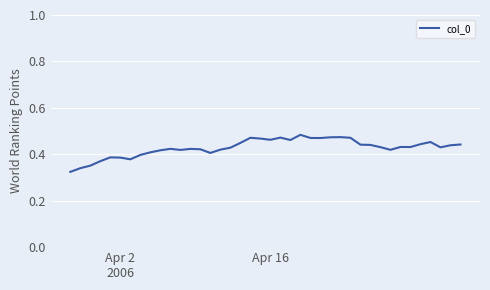

What is the sum of all values?

17.1